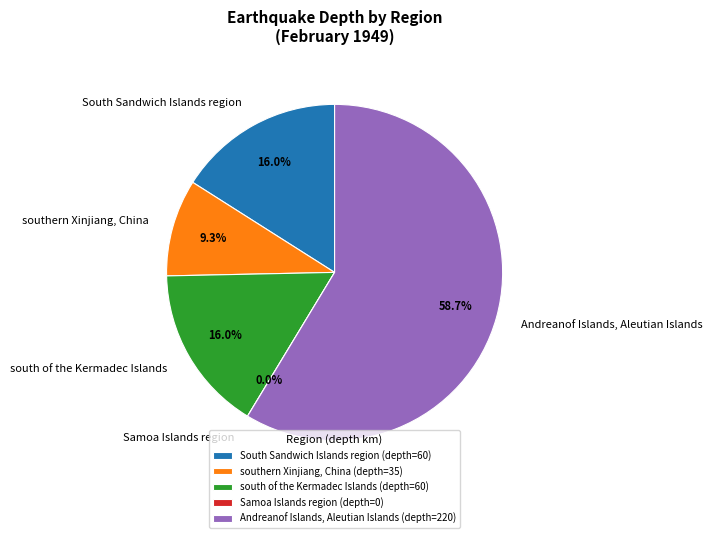

Which category has the smallest portion of the pie?

Samoa Islands region